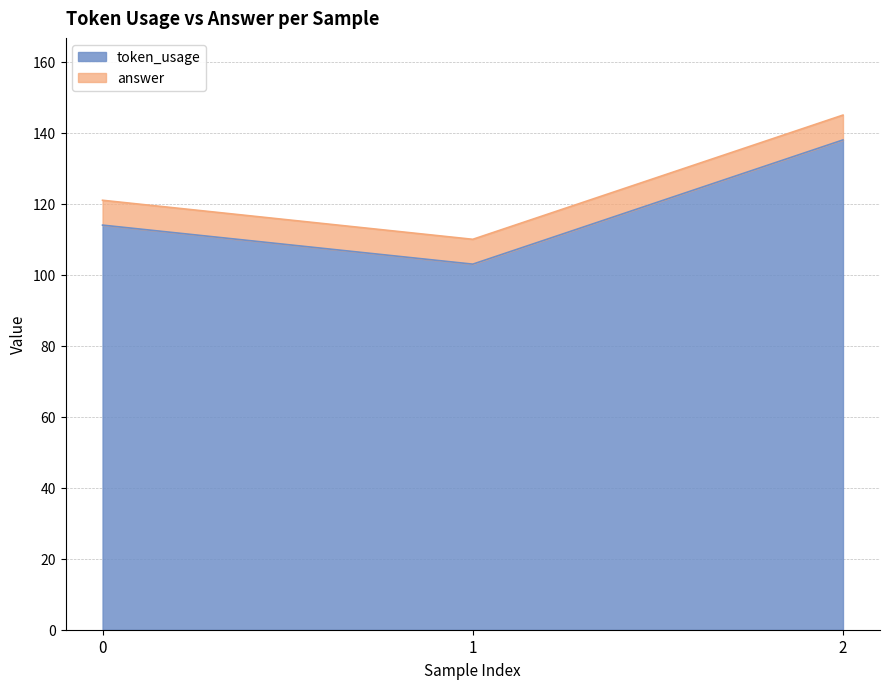

The value at 2 is 87. True or false?

False